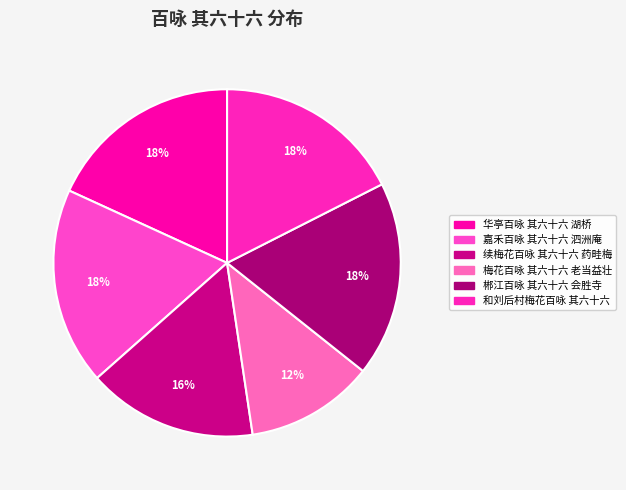

How much of the chart is everything except 华亭百咏 其六十六 湖桥?

81.8%